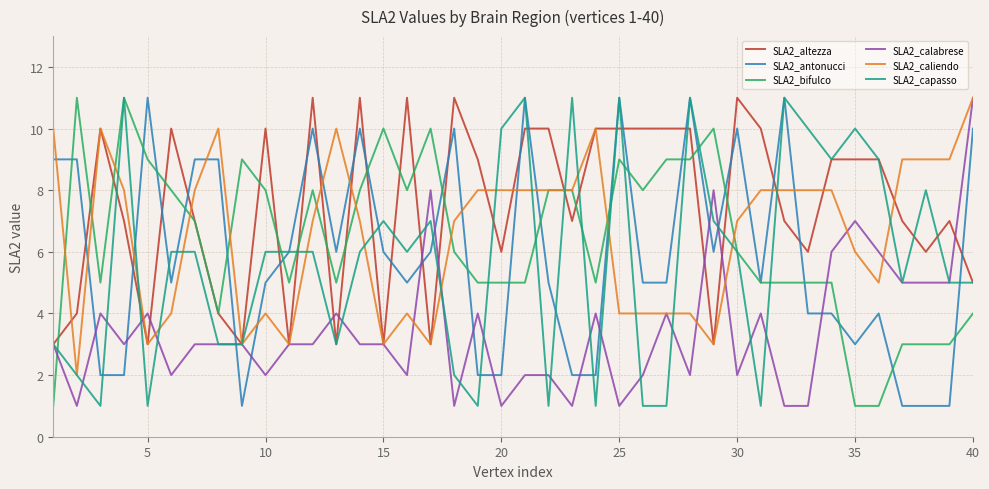

What is the maximum value shown in the chart?

11